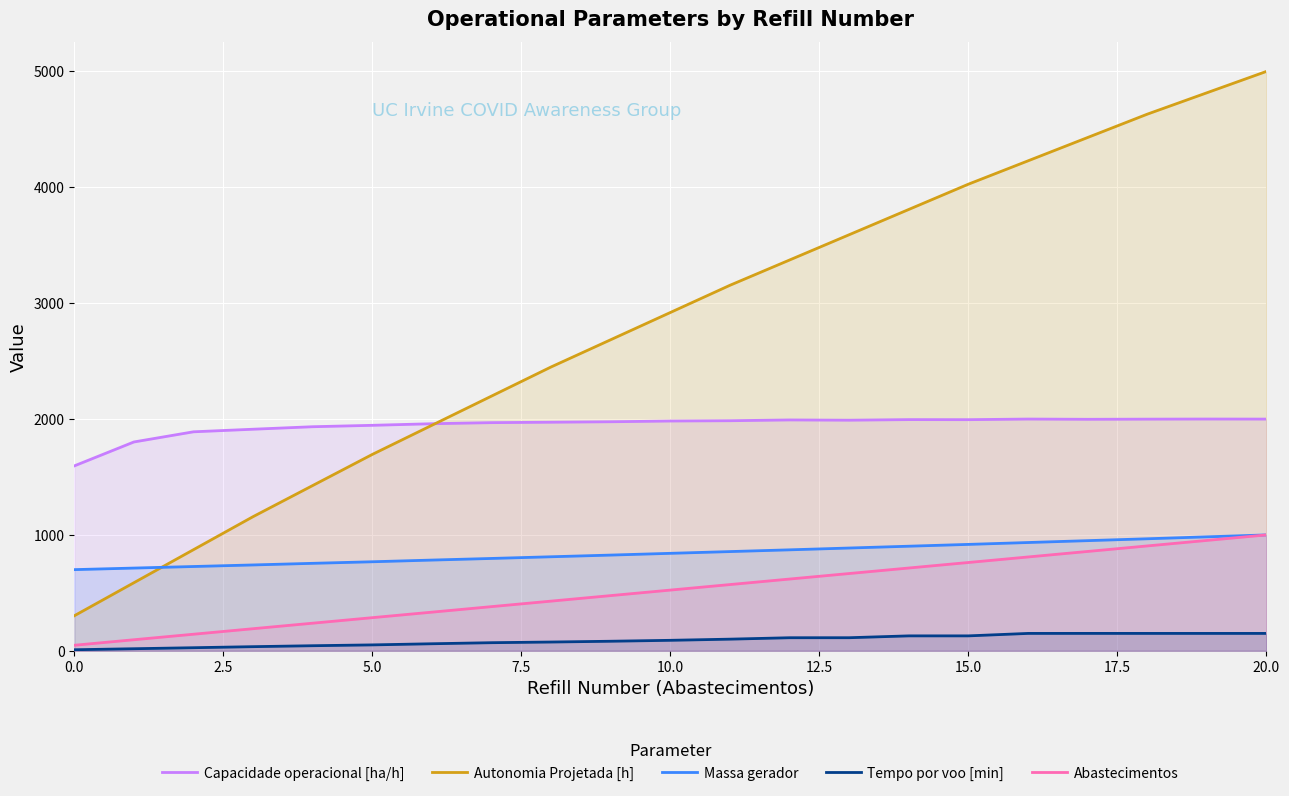

At 5.0, list the series in order from largest to smallest.

Capacidade operacional [ha/h], Autonomia Projetada [h], Massa gerador, Abastecimentos, Tempo por voo [min]